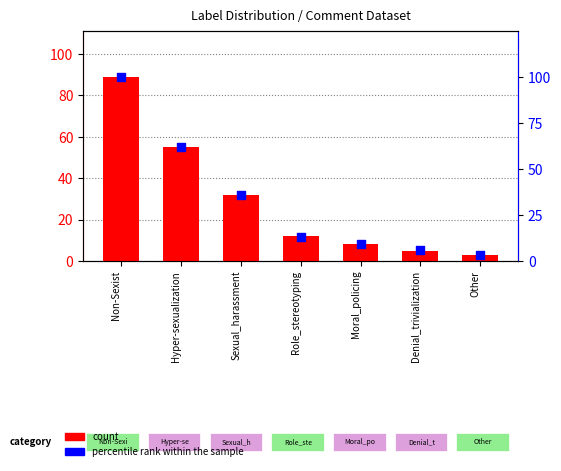

At which category is the sum across all series the highest?

Non-Sexist